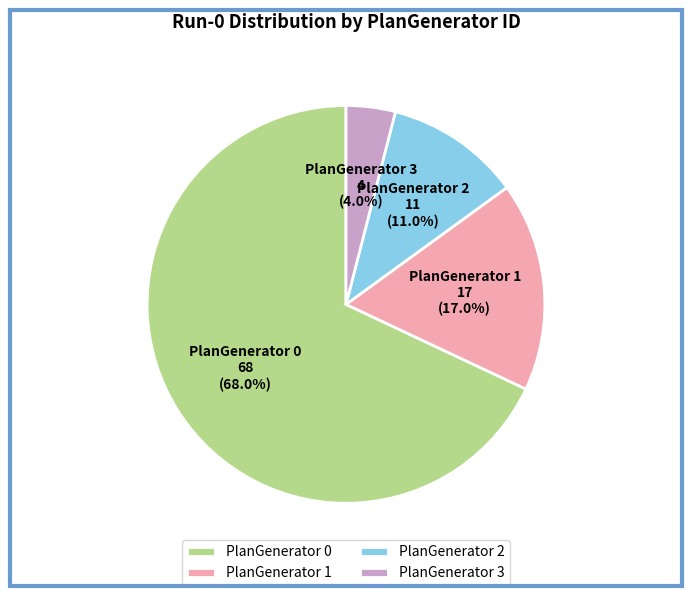

Between PlanGenerator 1 and PlanGenerator 2, which is larger?

PlanGenerator 1